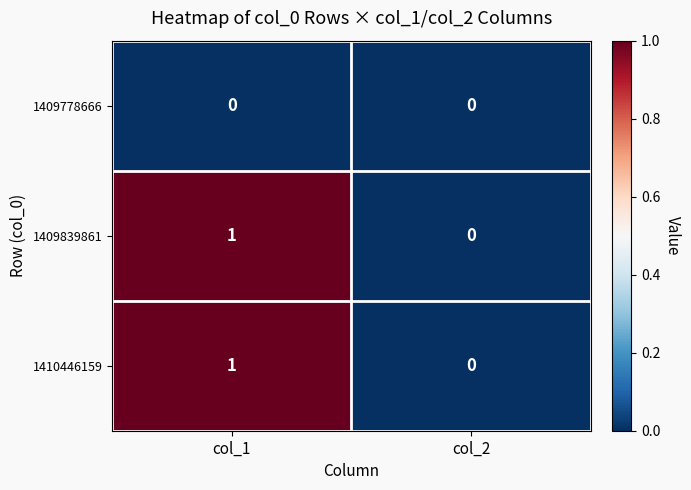

How many distinct data groups are displayed?

3